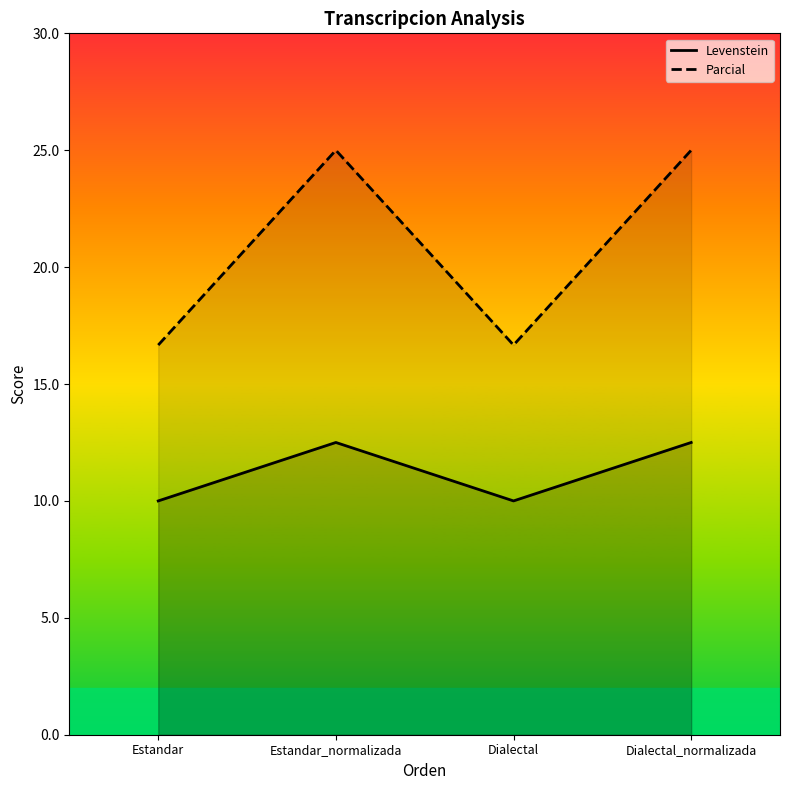

At which label is Parcial closest to 20?

Estandar